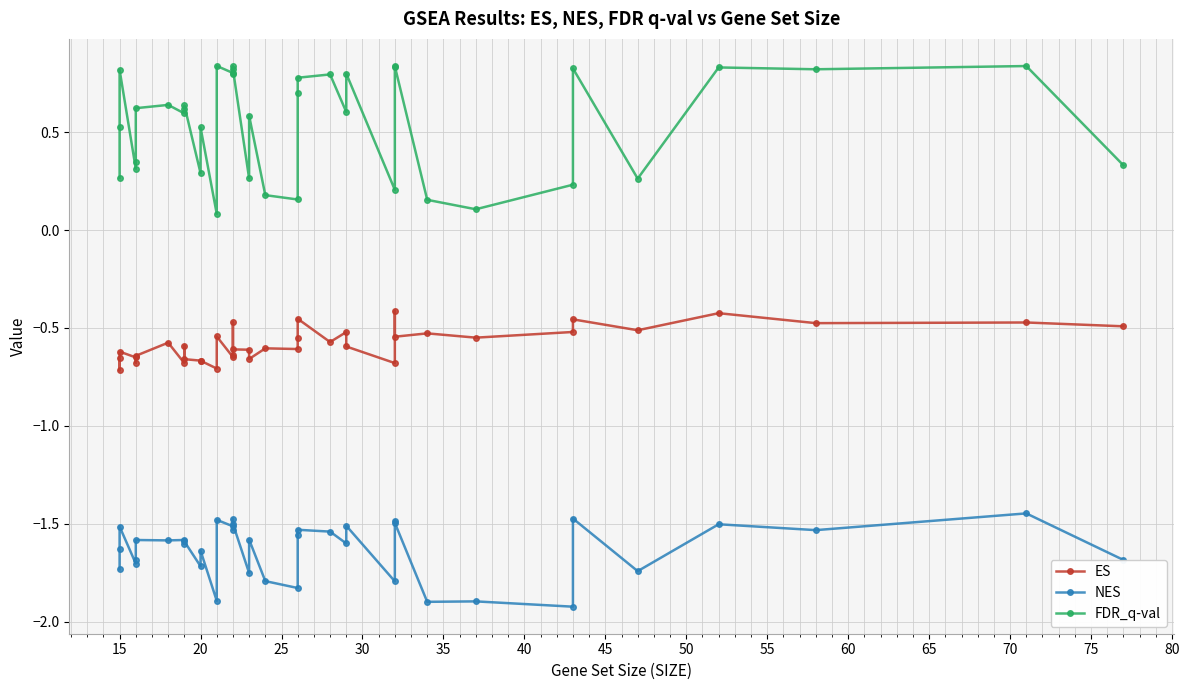

True or false: NES and FDR_q-val cross at least once.

False